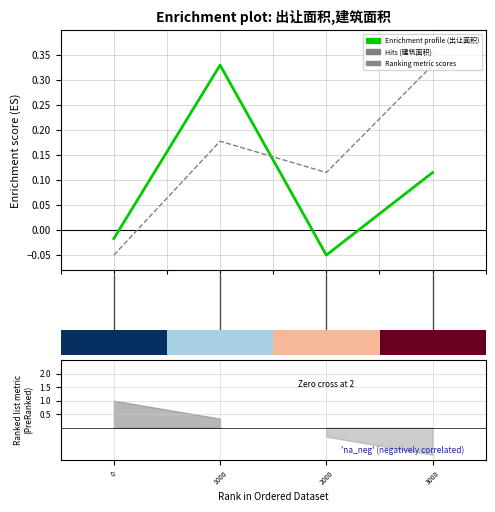

Does the chart display data point markers on the line(s)?

No